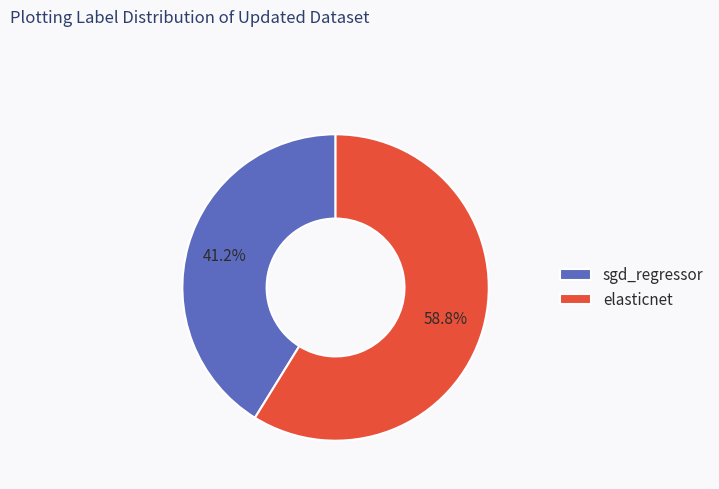

Which category accounts for the majority?

elasticnet